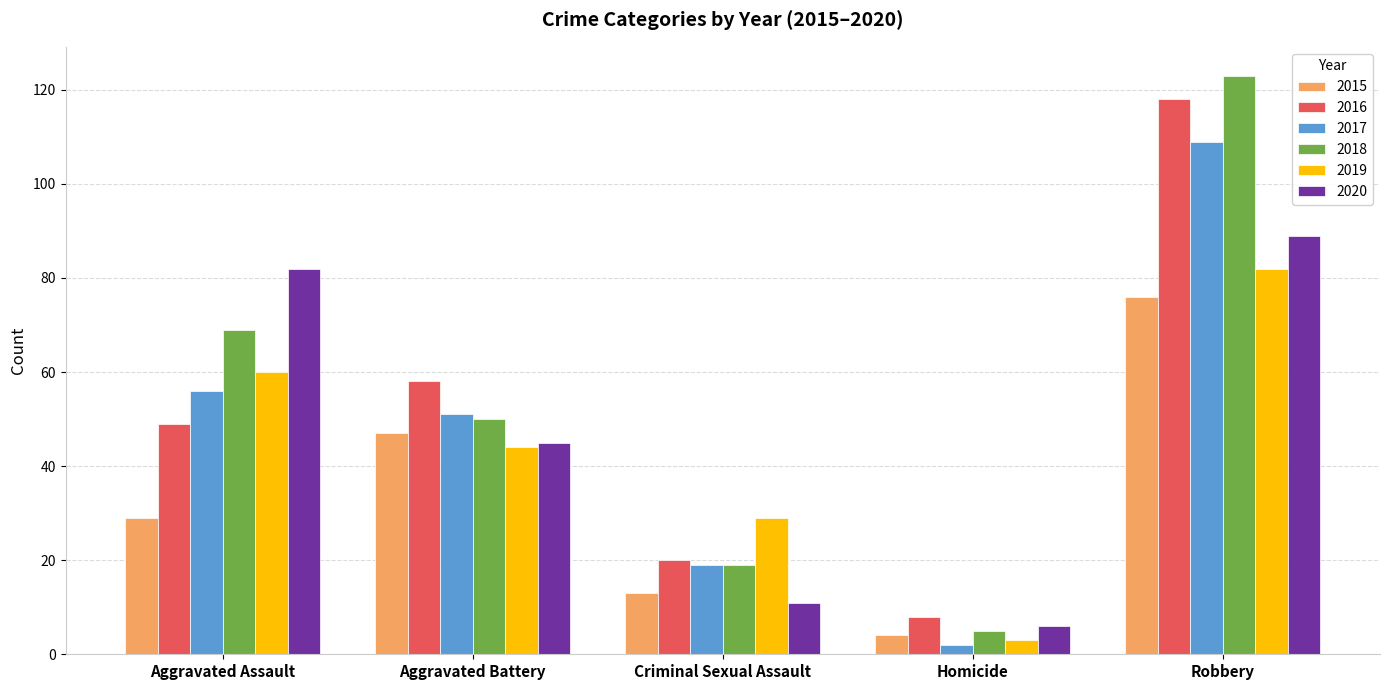

Between Homicide and Robbery, which series saw the biggest shift?

2018